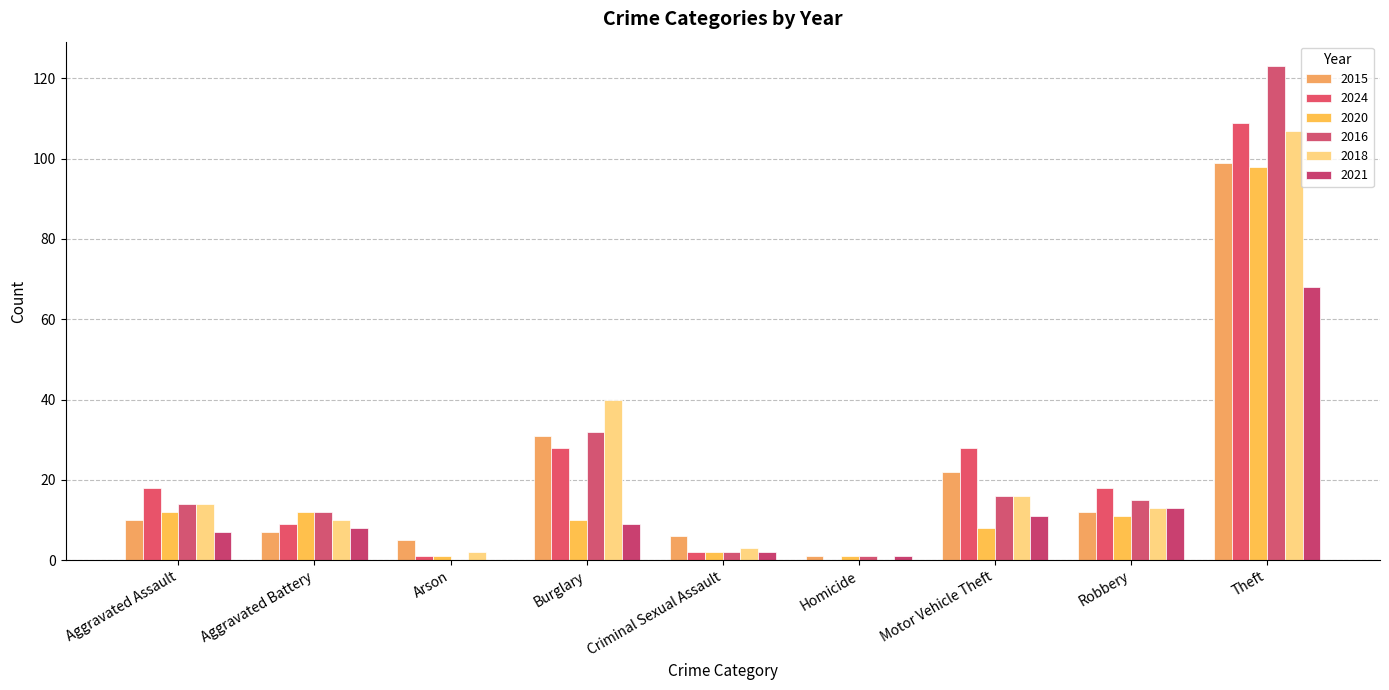

Which category has the lowest value in the 2015 series?

Homicide